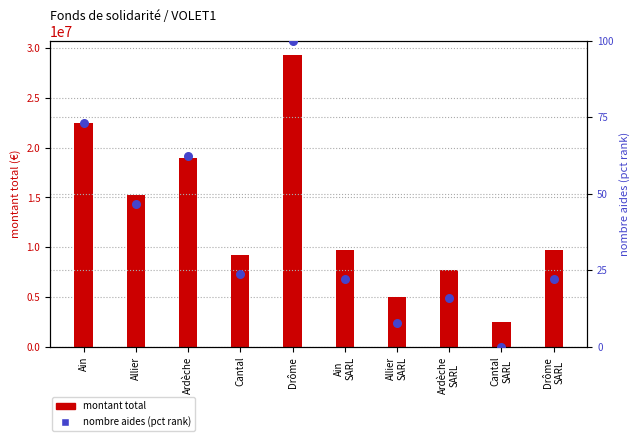

What are all the series names shown in the legend?

montant total, nombre aides (pct rank)